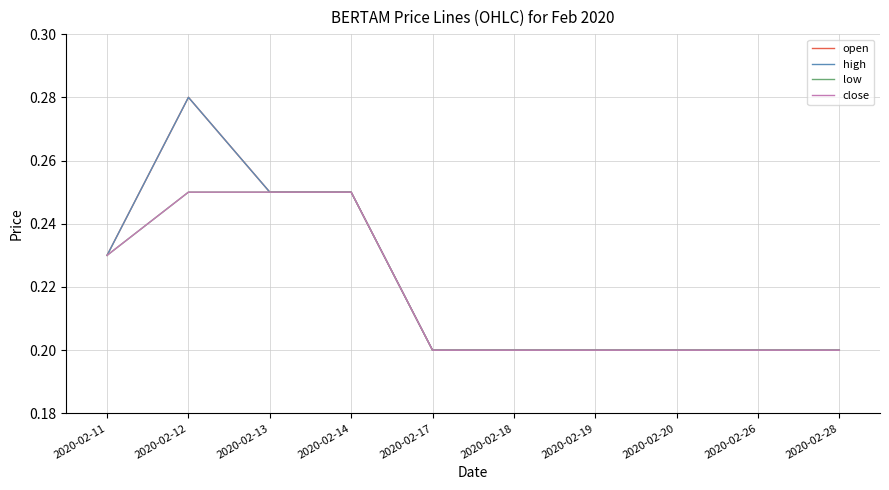

List the labels in order of high value, smallest first.

2020-02-17, 2020-02-18, 2020-02-19, 2020-02-20, 2020-02-26, 2020-02-28, 2020-02-11, 2020-02-13, 2020-02-14, 2020-02-12